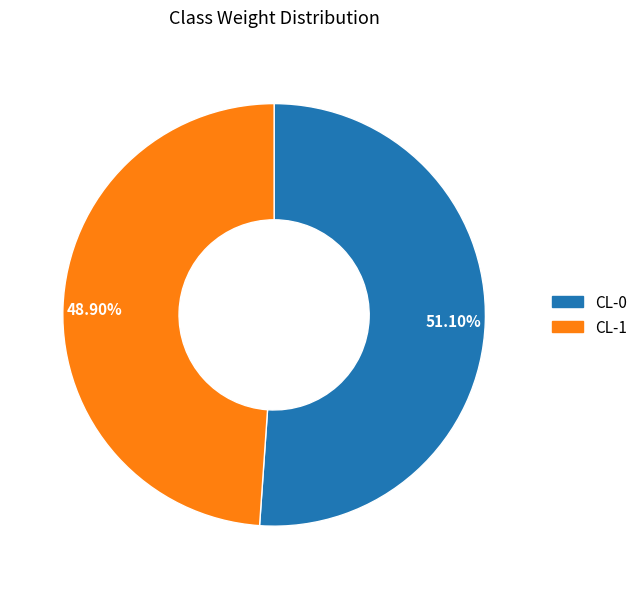

What portion of the pie excludes CL-1?

51.1%